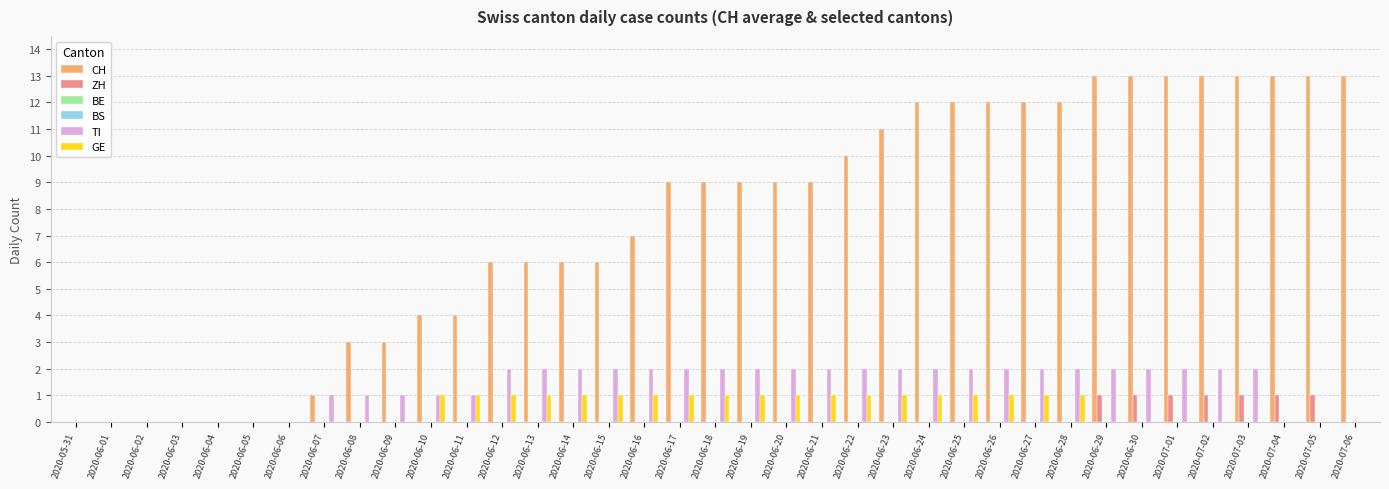

Rank the series by their maximum value, from lowest to highest.

BE, BS, ZH, GE, TI, CH